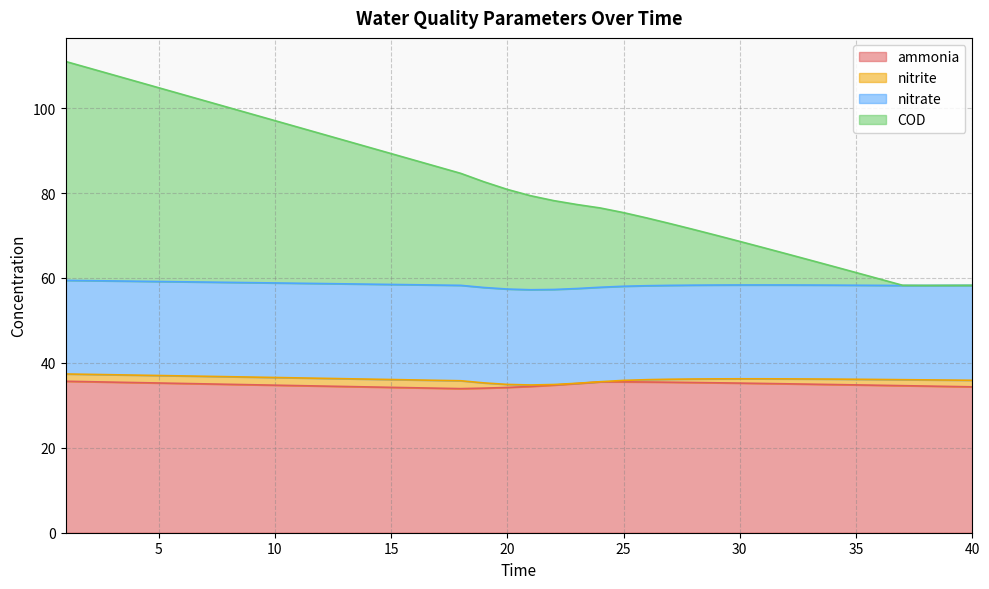

What is the value of the COD point at the 8th from the left?

100.2